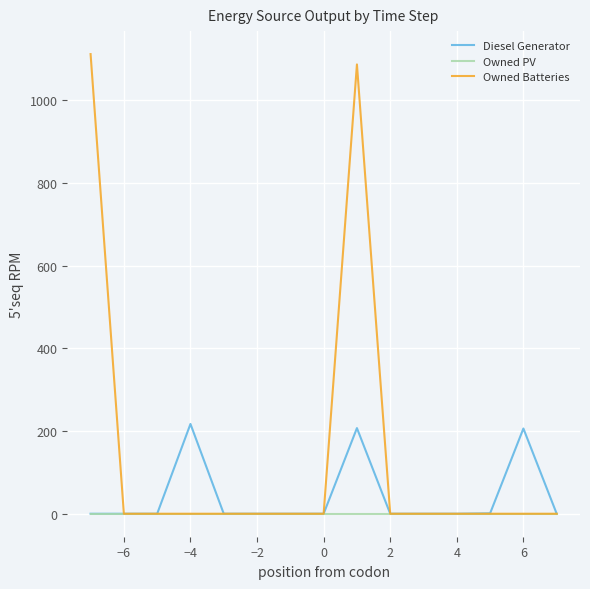

List the series in order of their overall mean, highest first.

Owned Batteries, Diesel Generator, Owned PV